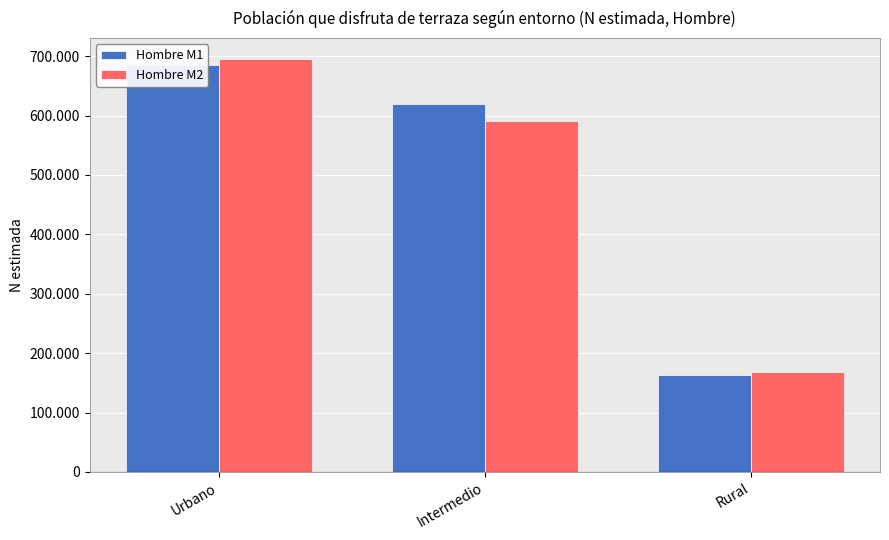

Are the bars grouped side by side (vs. stacked)?

Yes